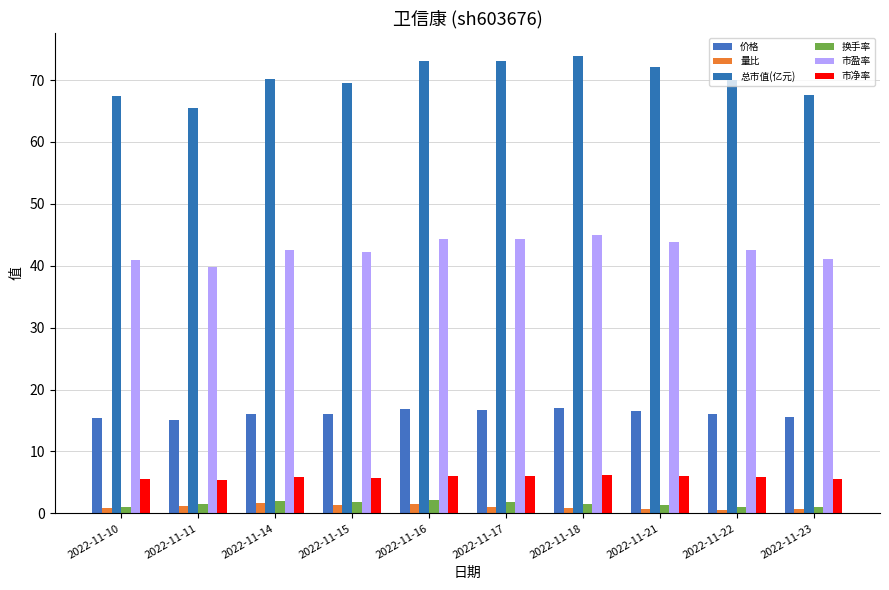

What is the difference between the highest and lowest values at 2022-11-22?

69.3